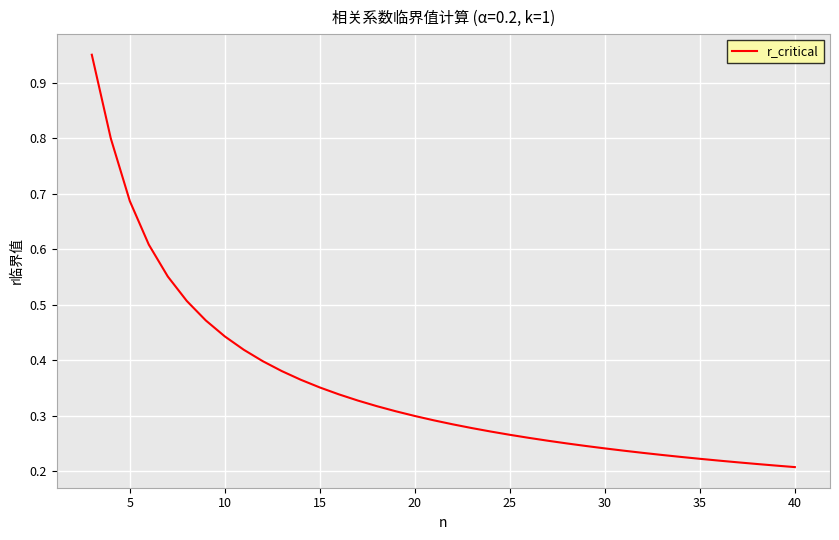

Does the chart have visible grid lines?

Yes